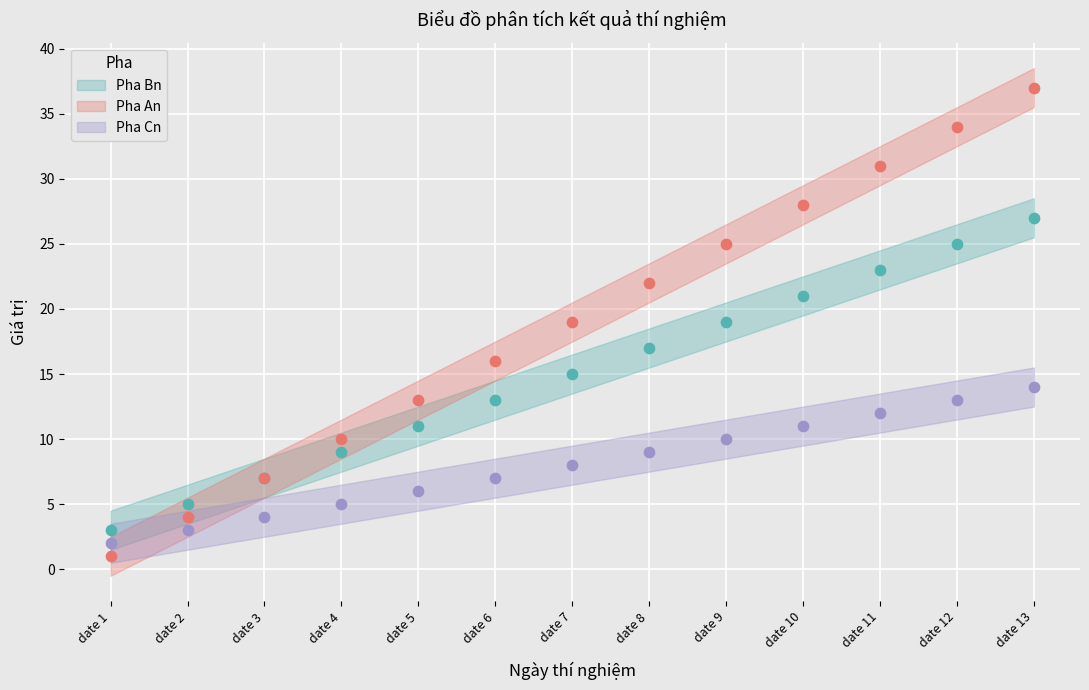

What are all the series names shown in the legend?

Pha An, Pha Bn, Pha Cn